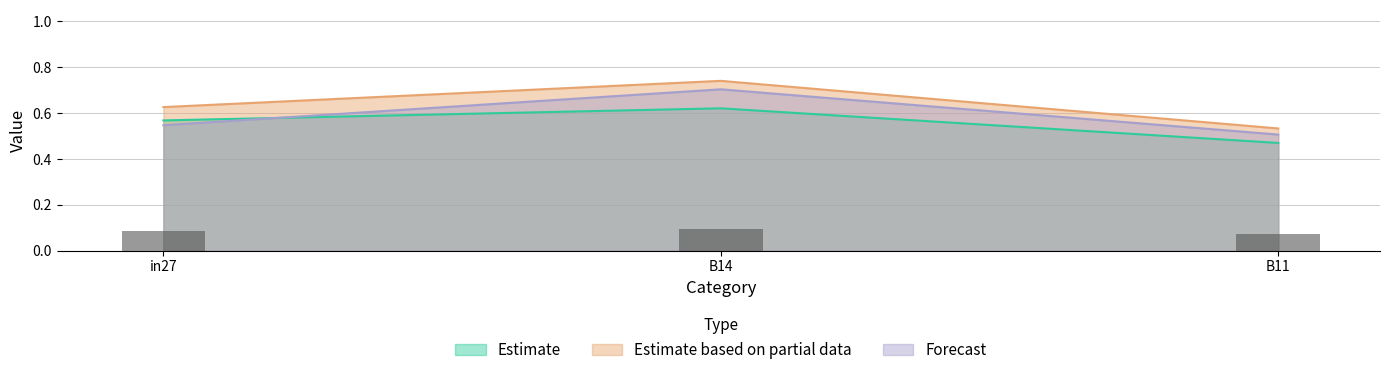

The value of Estimate at in27 is 0.1. True or false?

False